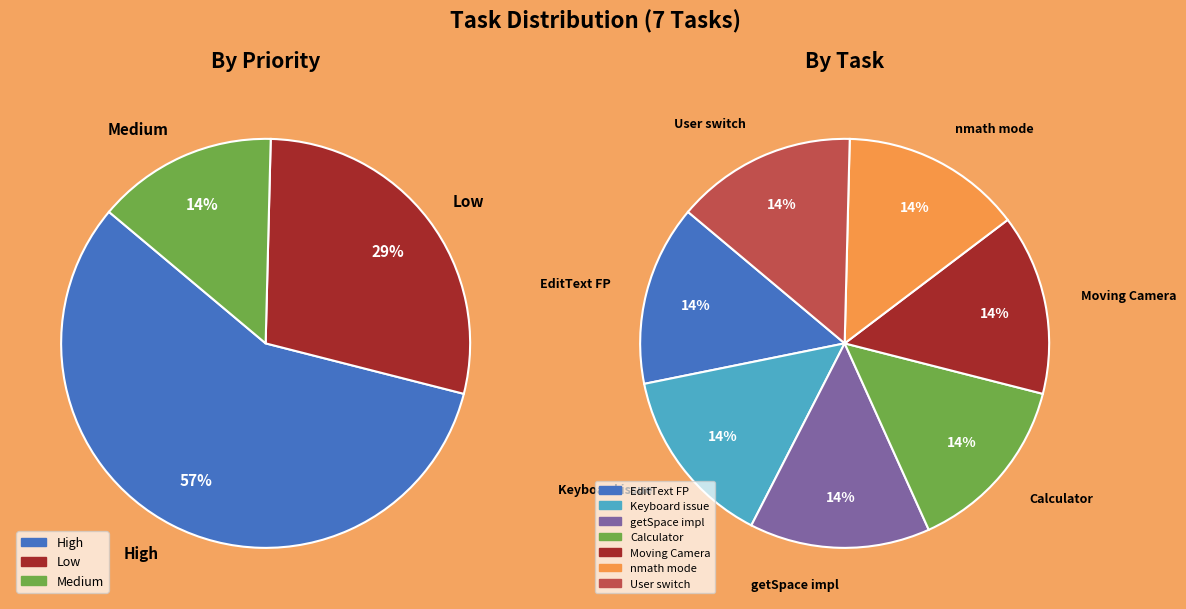

Combined, what portion of the pie is M and H?

71.4%